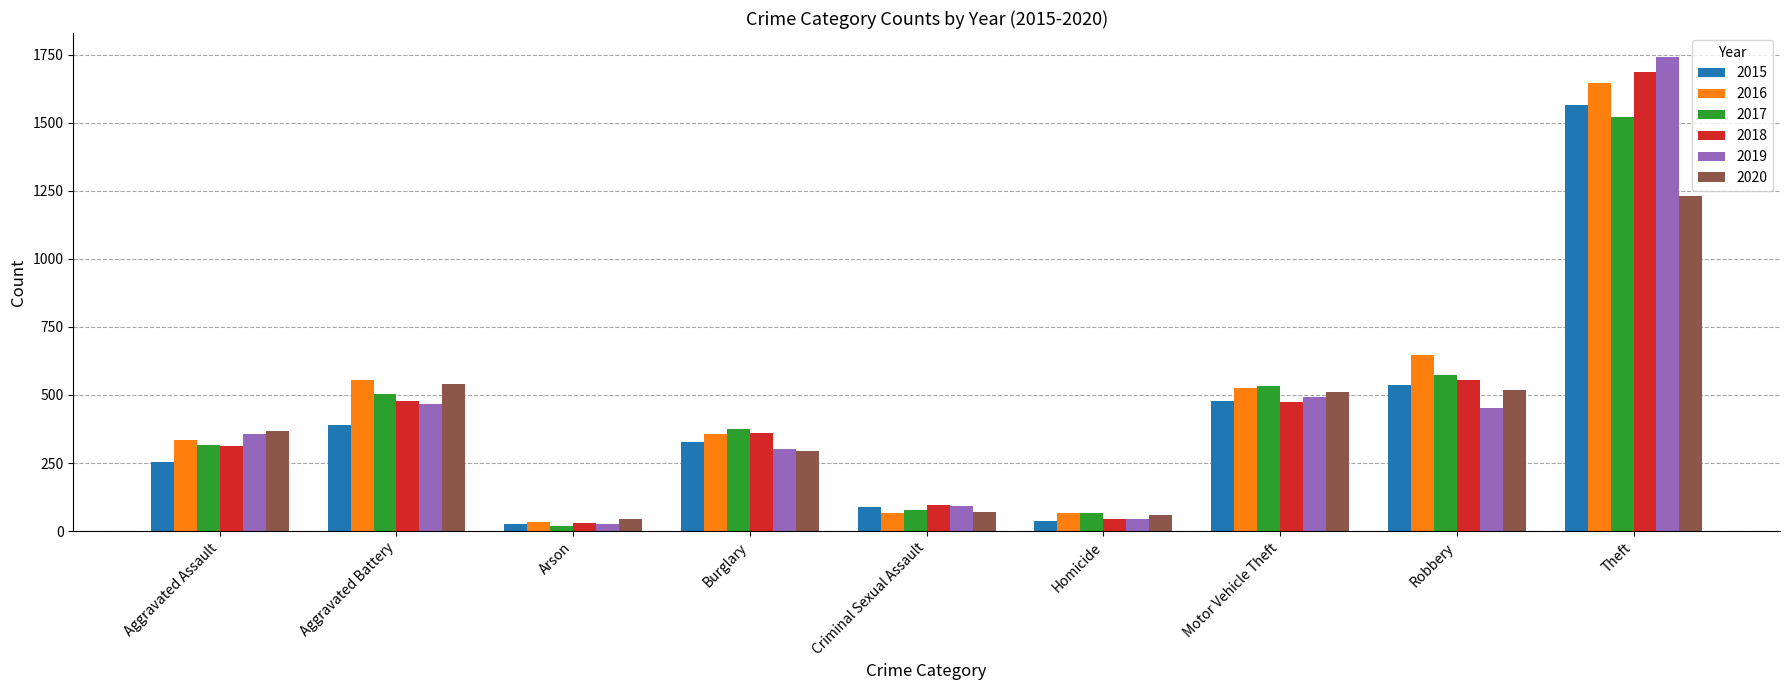

What is the approximate value of 2020 at Aggravated Assault?

369